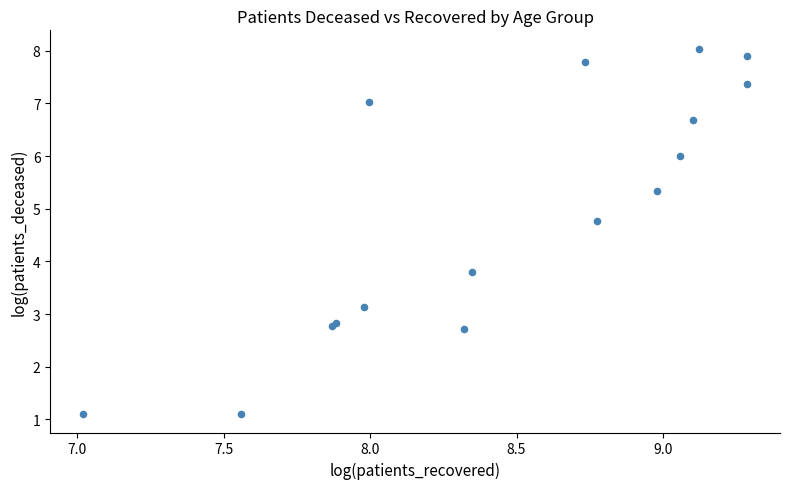

What Y value in the scatter plot is closest to 4?

3.8